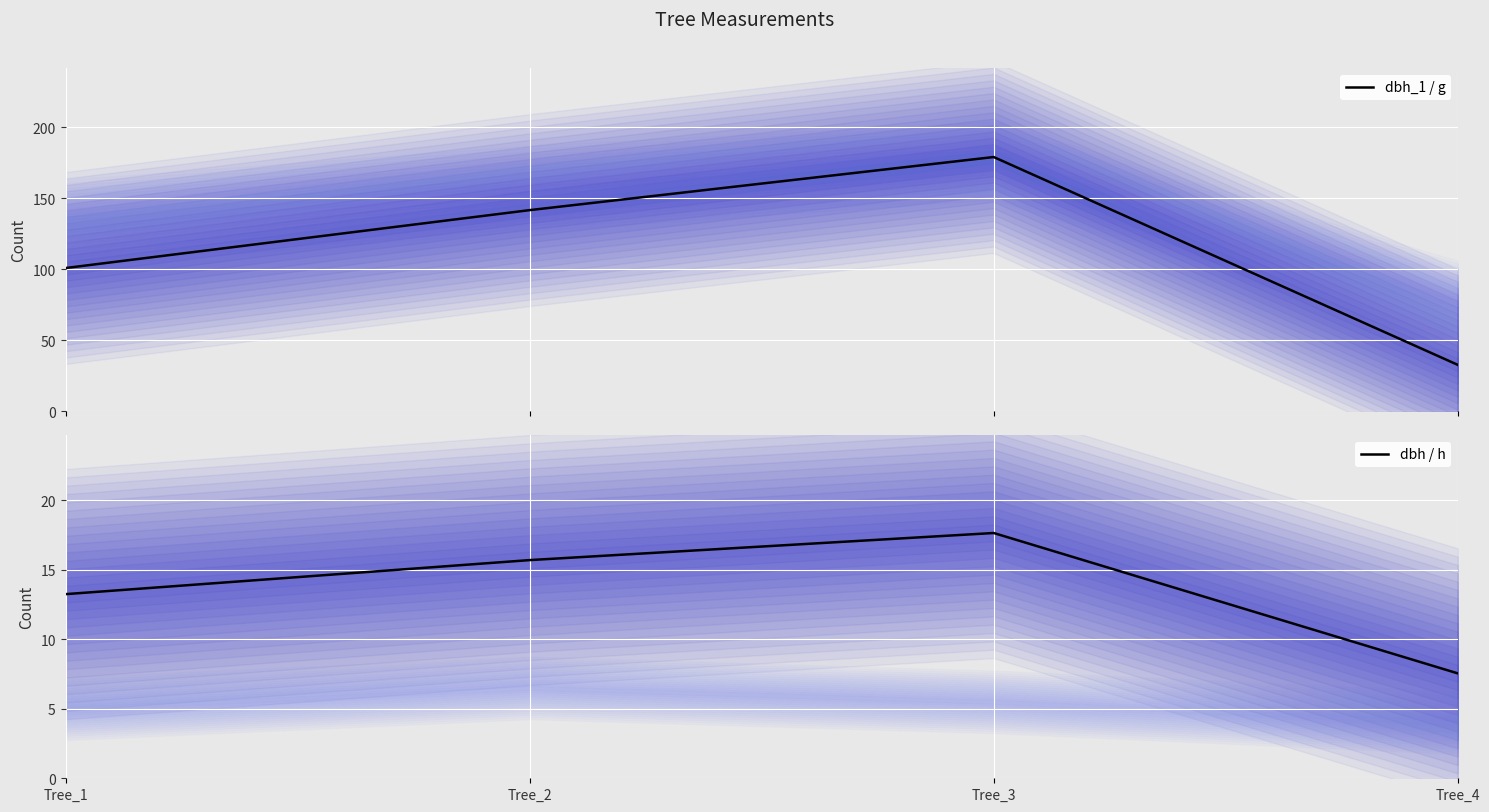

The value of dbh_1 / g at Tree_4 is 32.8. True or false?

True